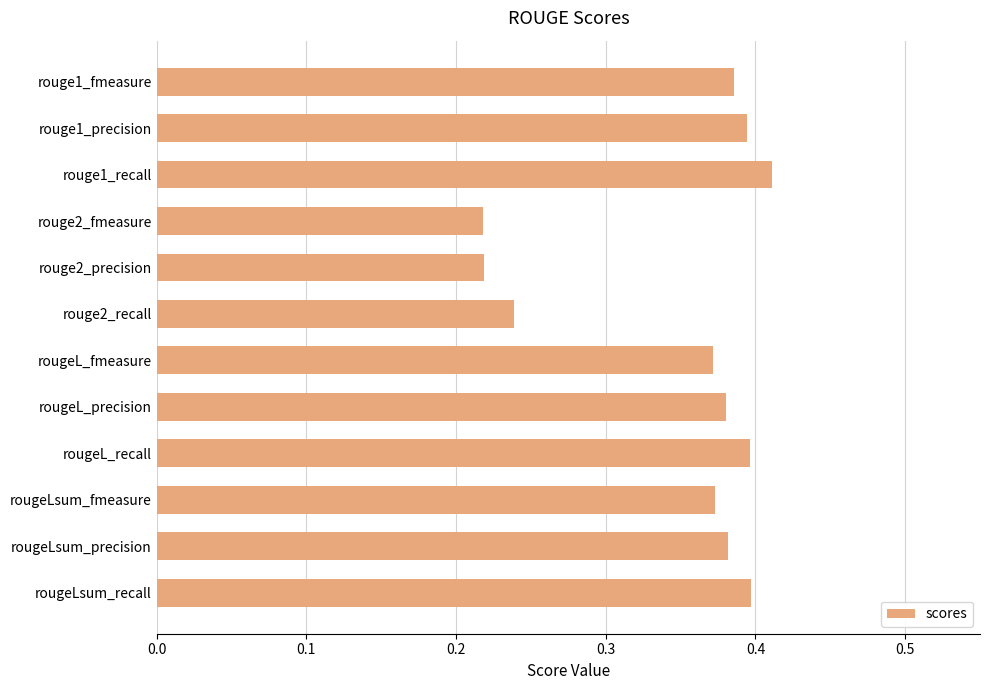

The value at rougeL_fmeasure is 0.1. True or false?

False